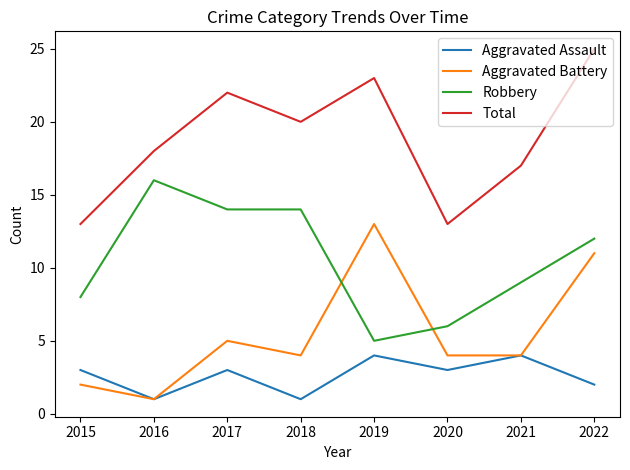

The value of Aggravated Assault at 2019 is 7. True or false?

False